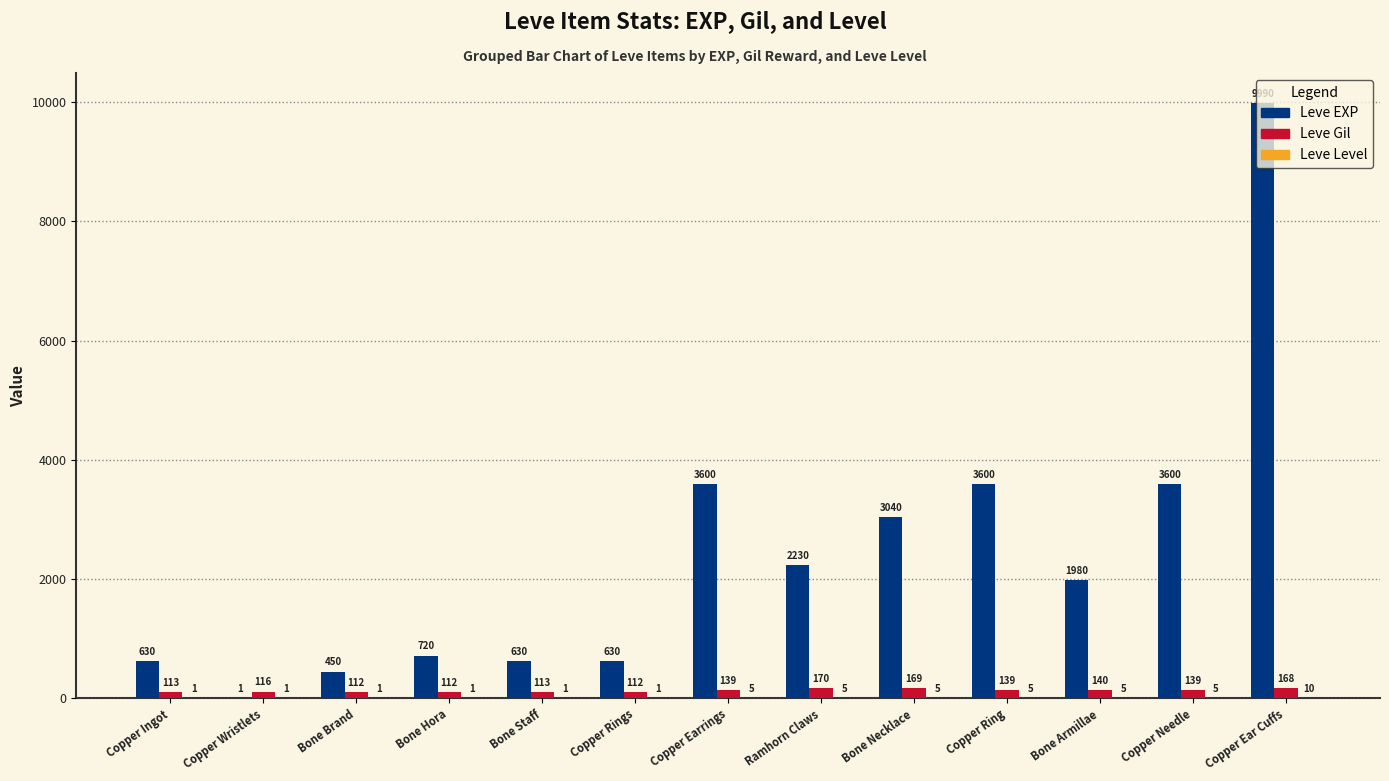

Which series has the largest total across all categories?

Leve EXP